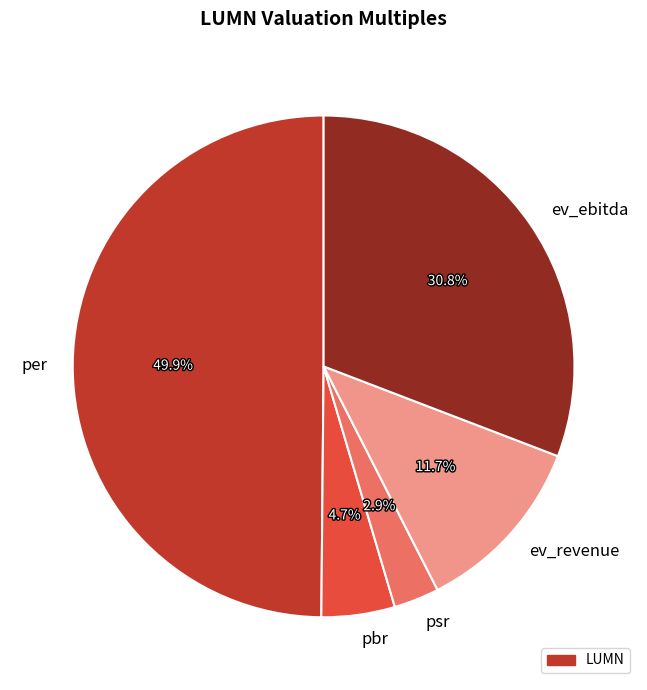

Between pbr and ev_revenue, which is larger?

ev_revenue